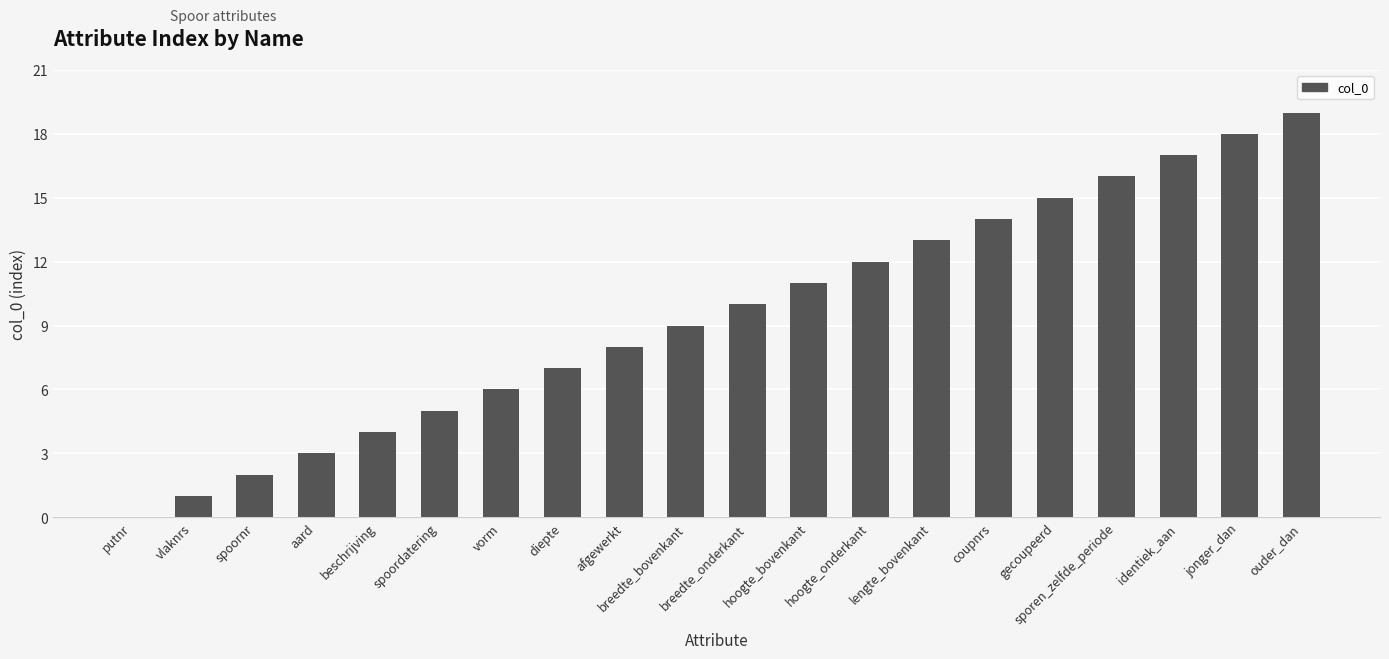

Reading left to right, extract all data points from this chart.

putnr=0	vlaknrs=1	spoornr=2	aard=3	beschrijving=4	spoordatering=5	vorm=6	diepte=7	afgewerkt=8	breedte_bovenkant=9	breedte_onderkant=10	hoogte_bovenkant=11	hoogte_onderkant=12	lengte_bovenkant=13	coupnrs=14	gecoupeerd=15	sporen_zelfde_periode=16	identiek_aan=17	jonger_dan=18	ouder_dan=19